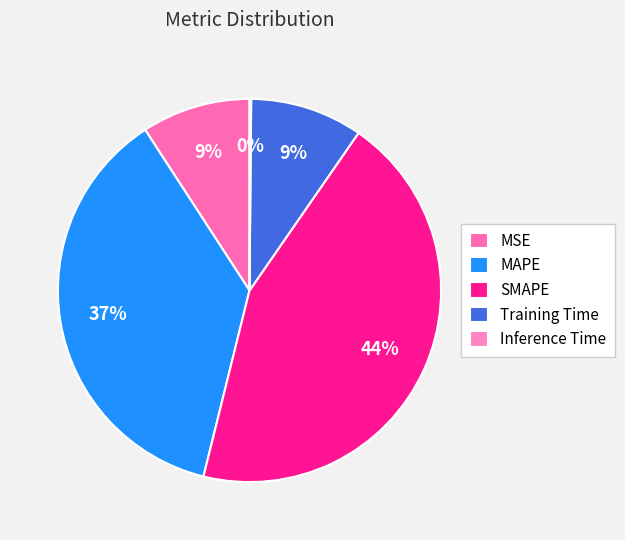

To the nearest percent, what percentage of the pie is SMAPE?

44%